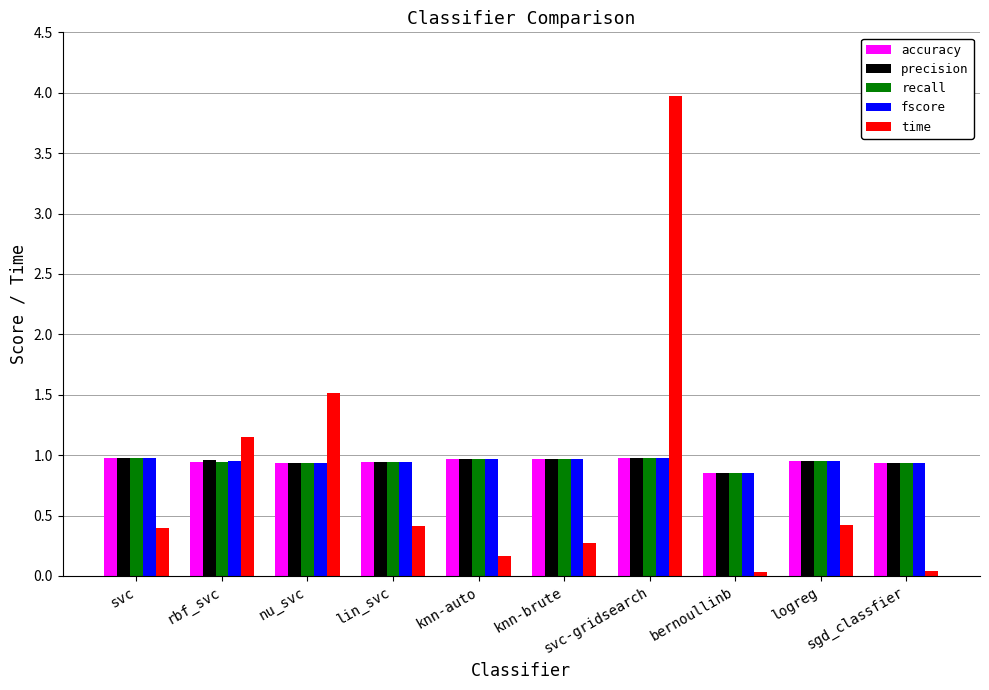

Which series has the widest spread of values?

time